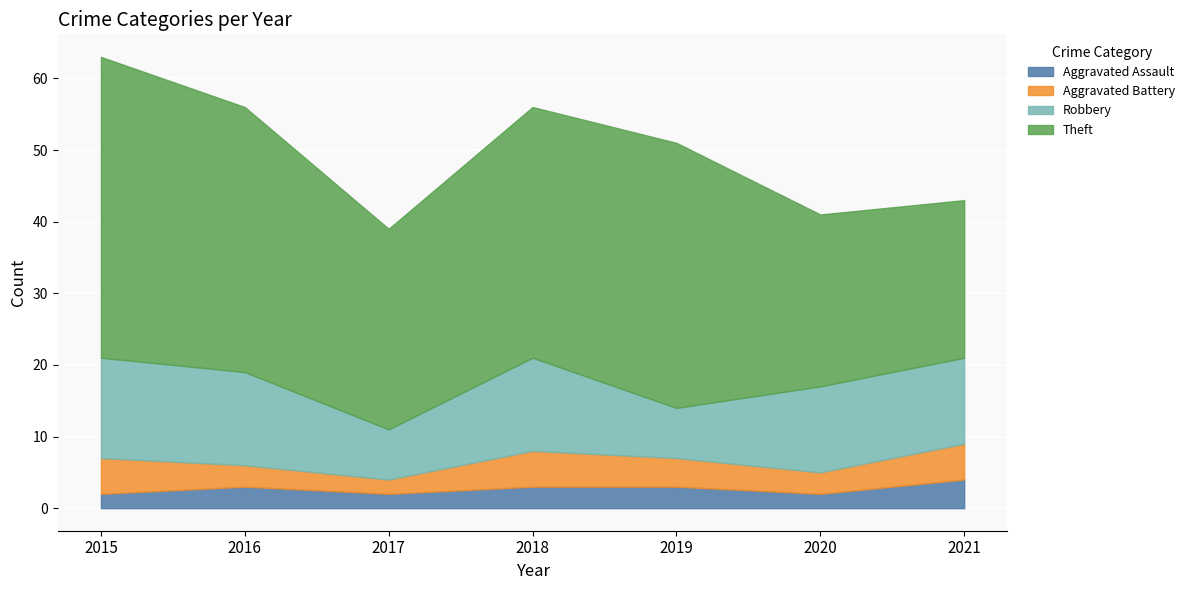

Read the Theft value at 2016, to the nearest 5.

35